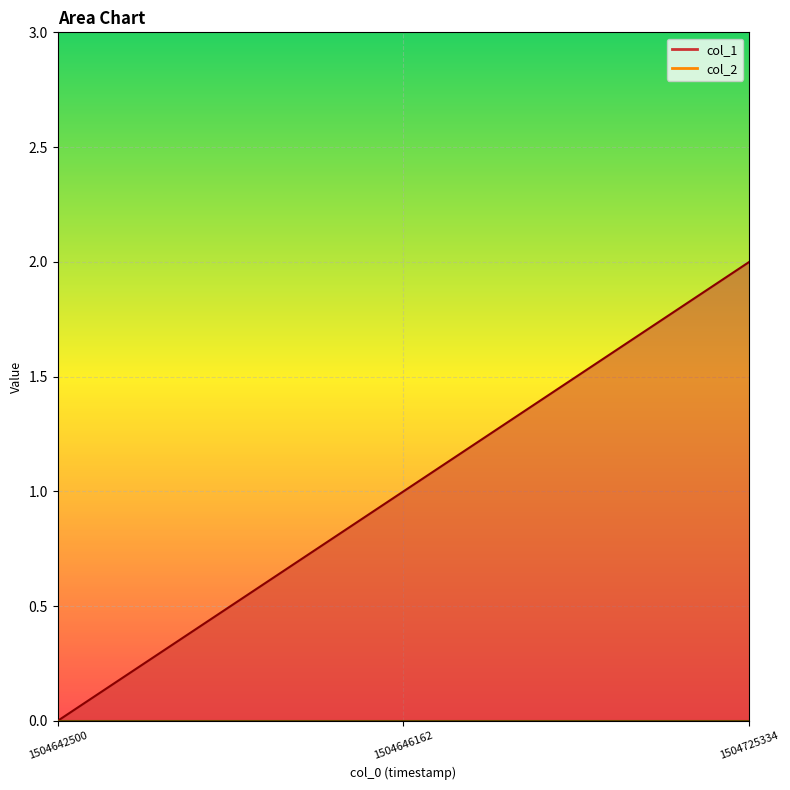

What is the approximate value at 1504646162?

1